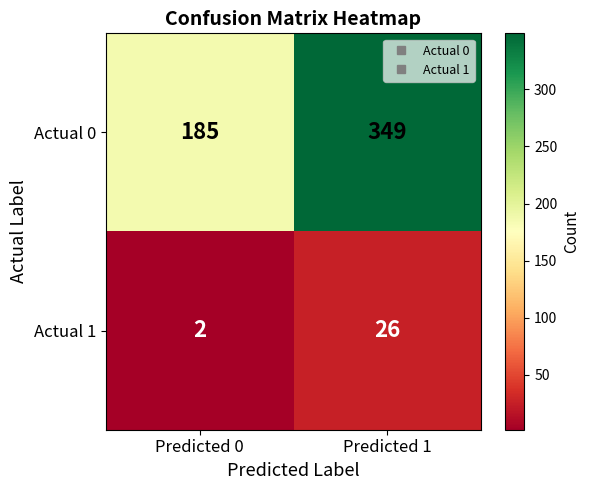

Rank the series at Predicted 0 from lowest to highest value.

Actual 1, Actual 0